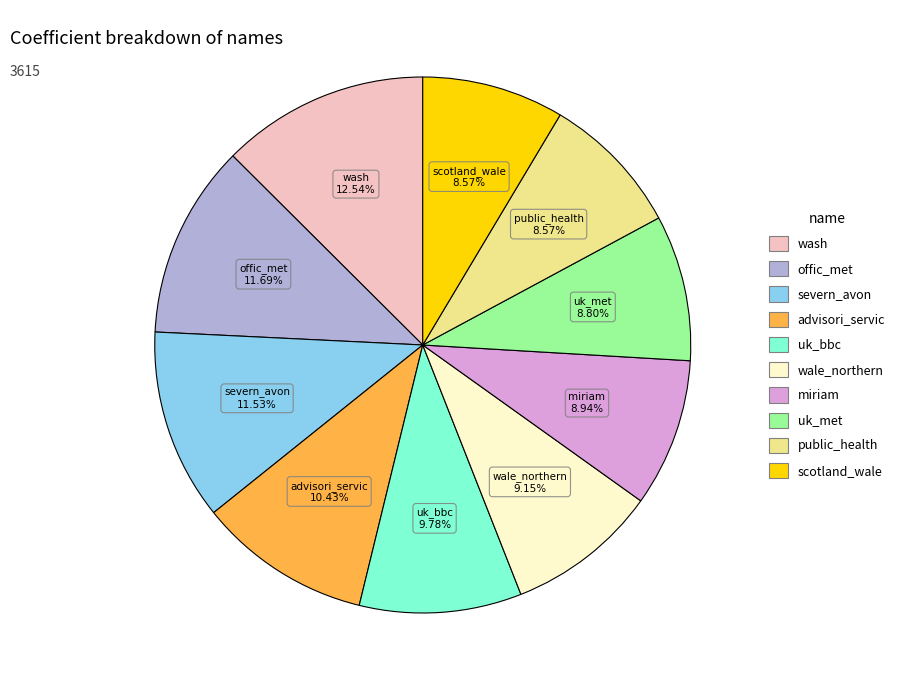

Is it true that uk_met is 9% of the pie?

True